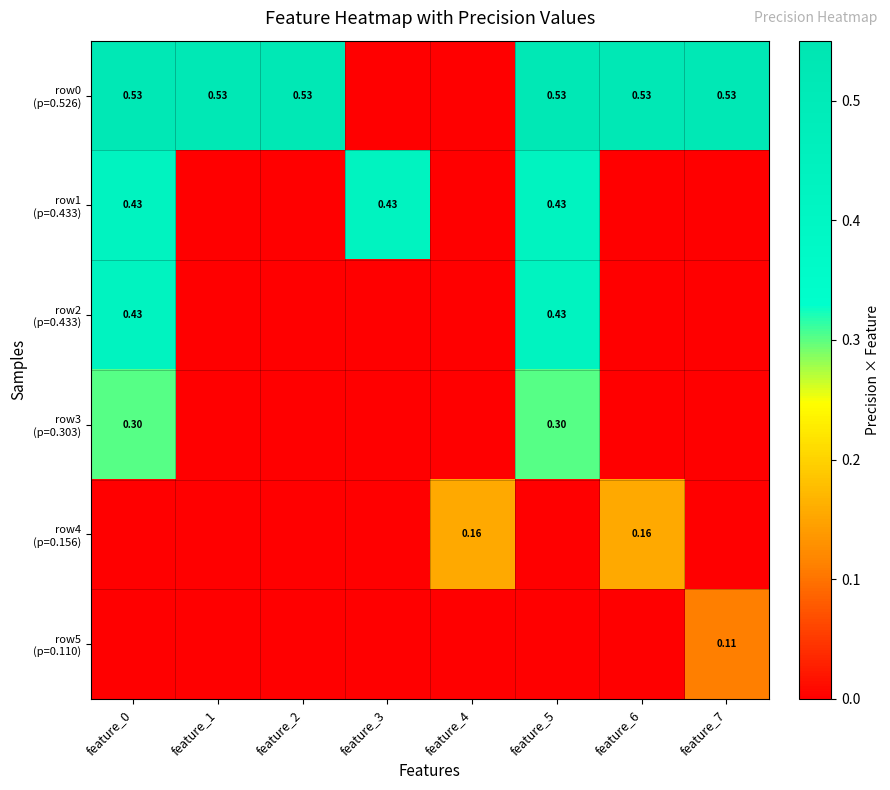

What is the average value of the row2 (p=0.433) series?

0.1